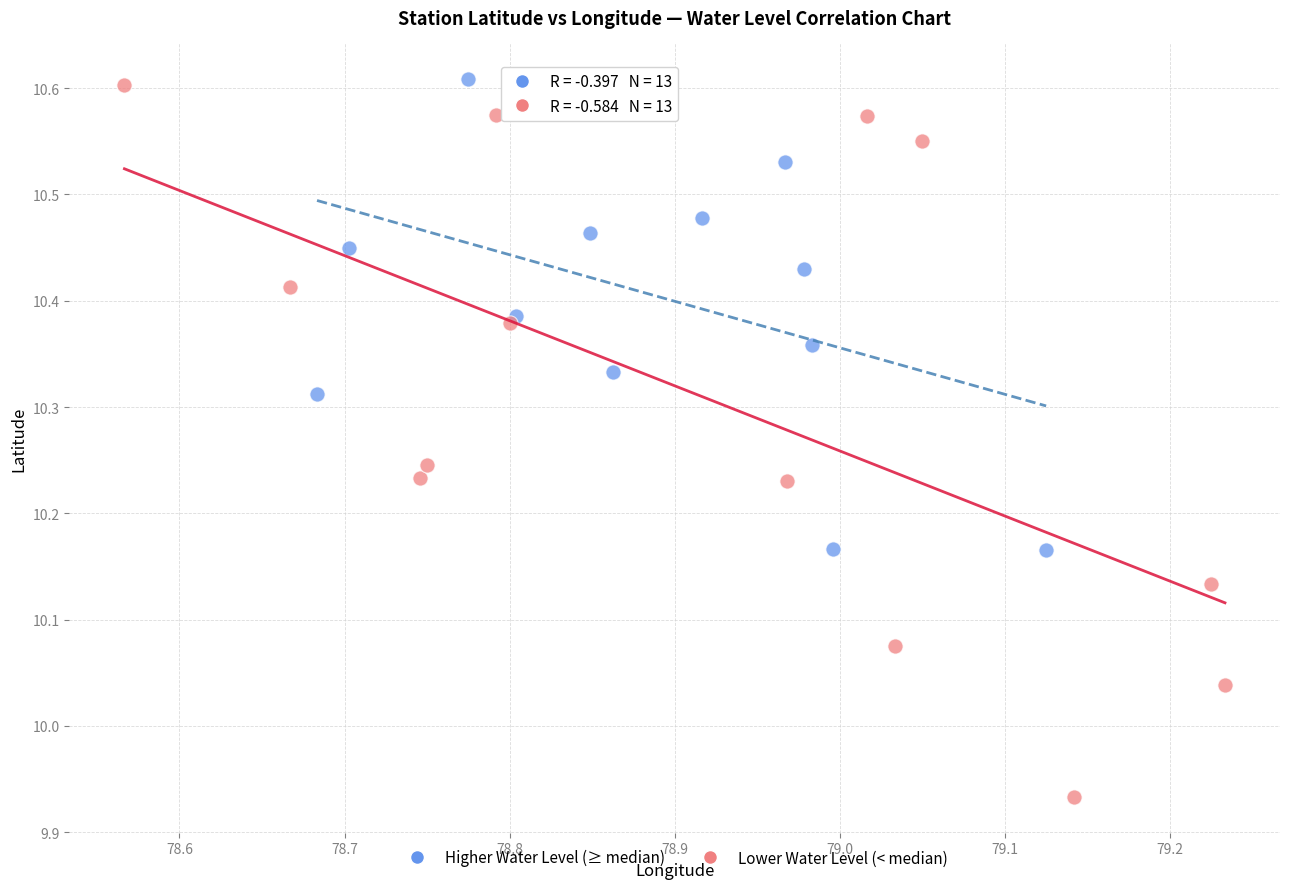

What are all the series names shown in the legend?

Higher Water Level (≥ median), Lower Water Level (< median)